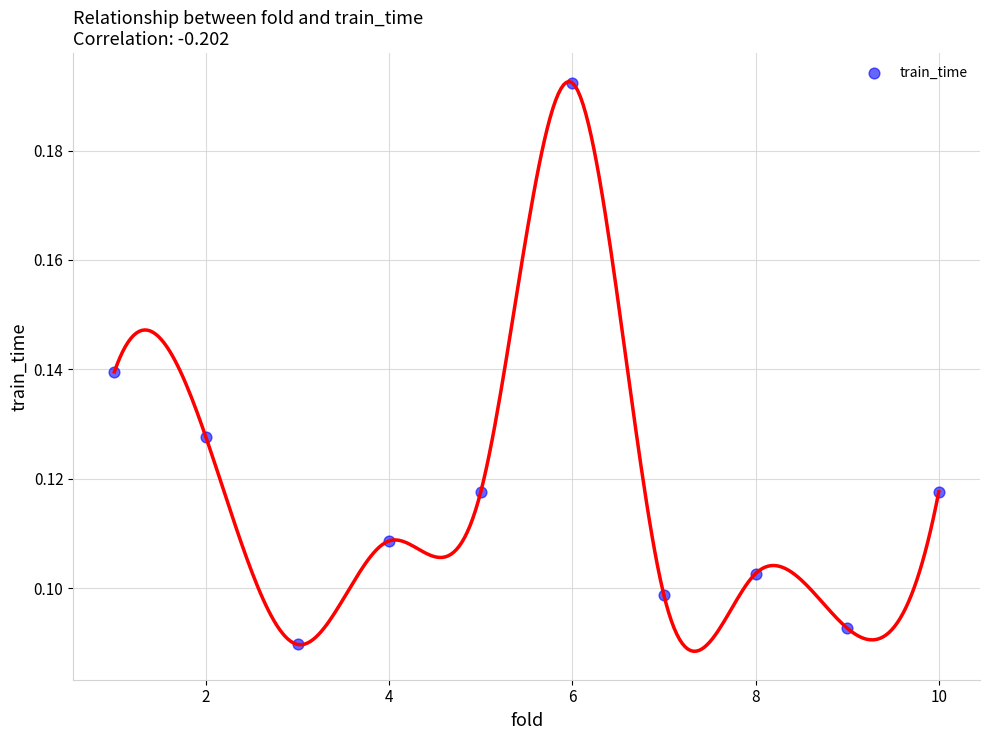

What is the range of X values (max minus min)?

9.0